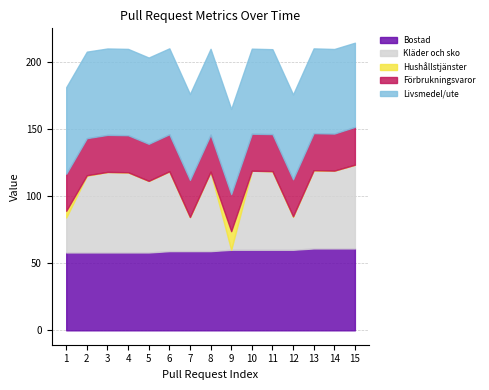

Is it true that test_lines_per_kloc equals 460.7 at 15?

False